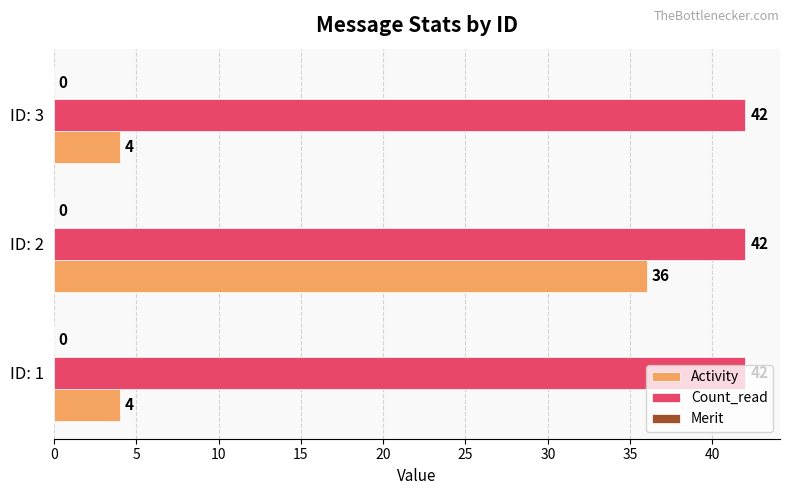

What is the sum of all Activity values?

44